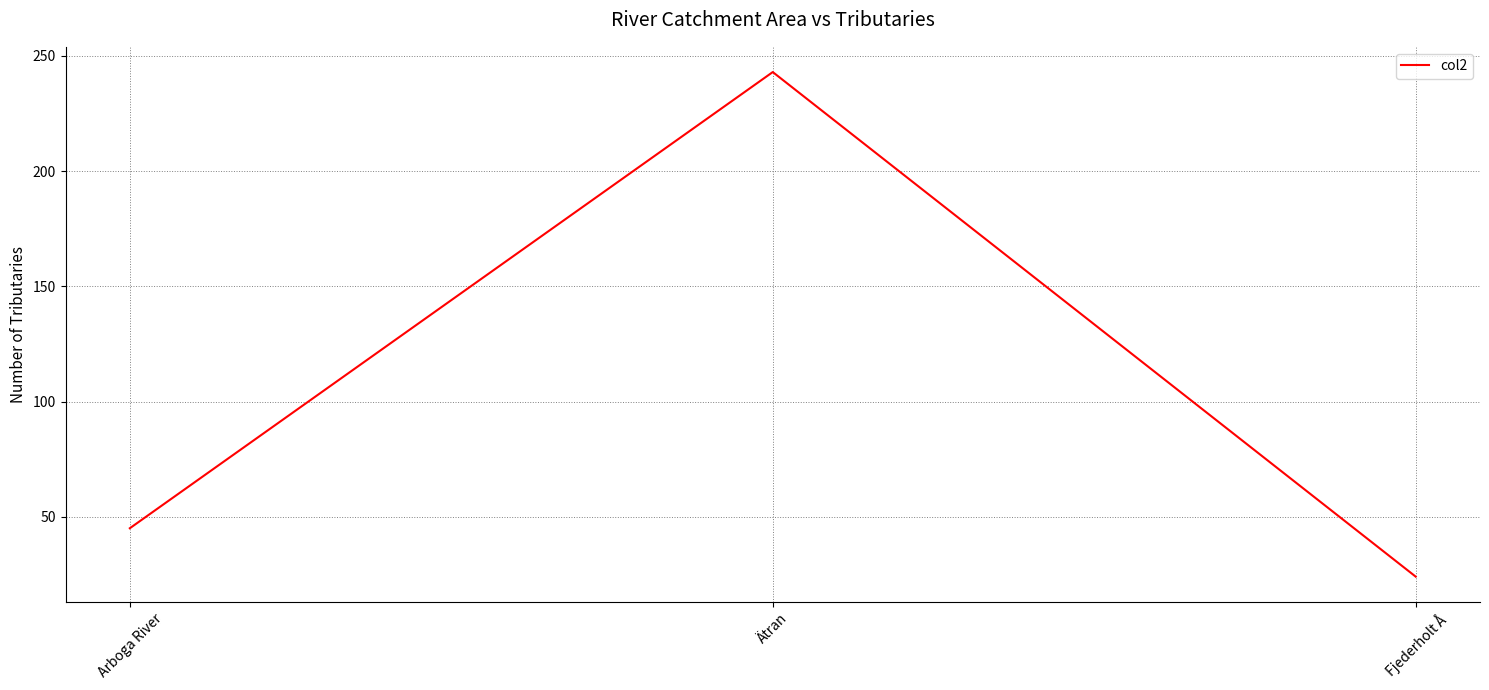

What is the difference between the maximum and minimum values?

219